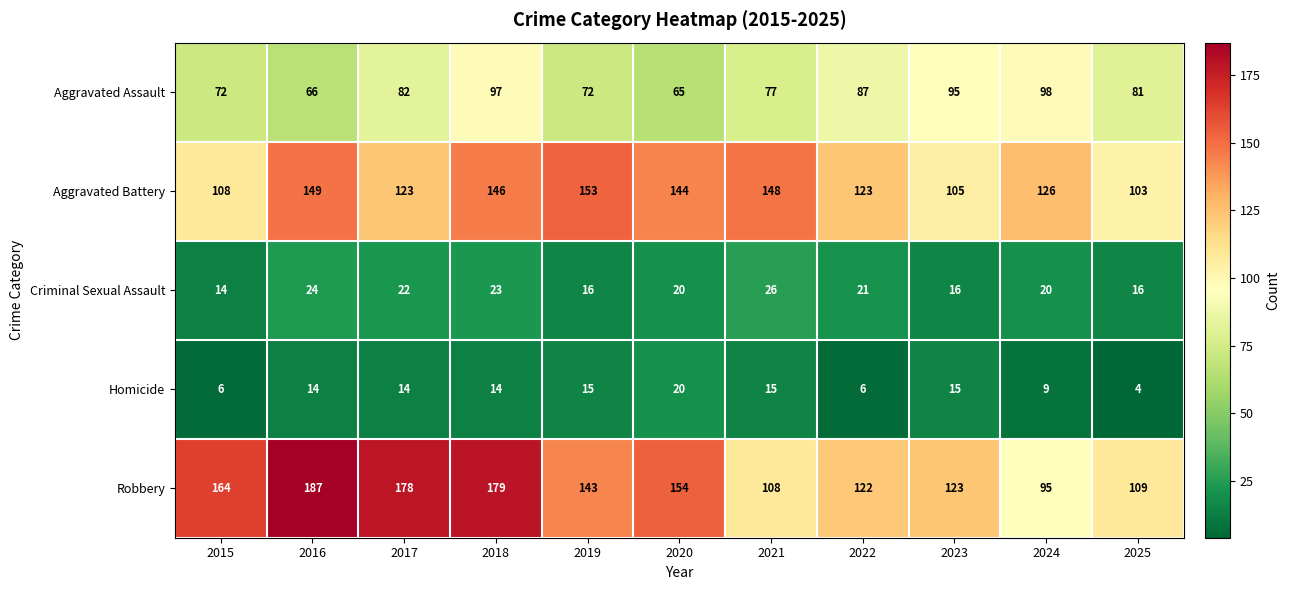

At 2018, list the series in order from smallest to largest.

Homicide, Criminal Sexual Assault, Aggravated Assault, Aggravated Battery, Robbery